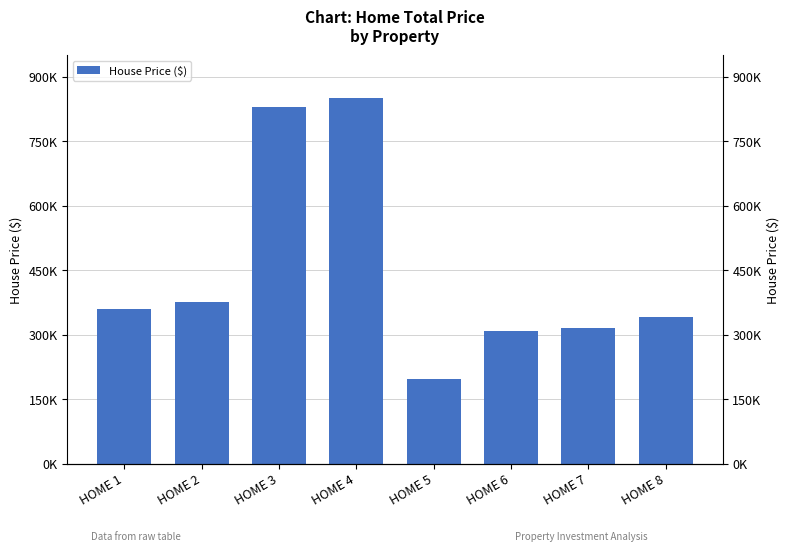

Which category has the lowest value across all series?

HOME 5